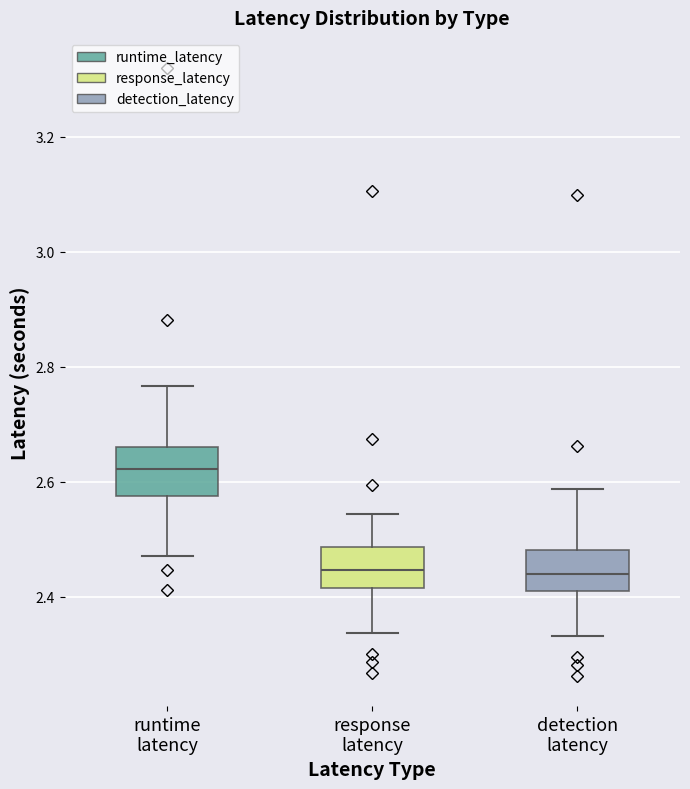

Which box's median line is the highest?

runtime latency